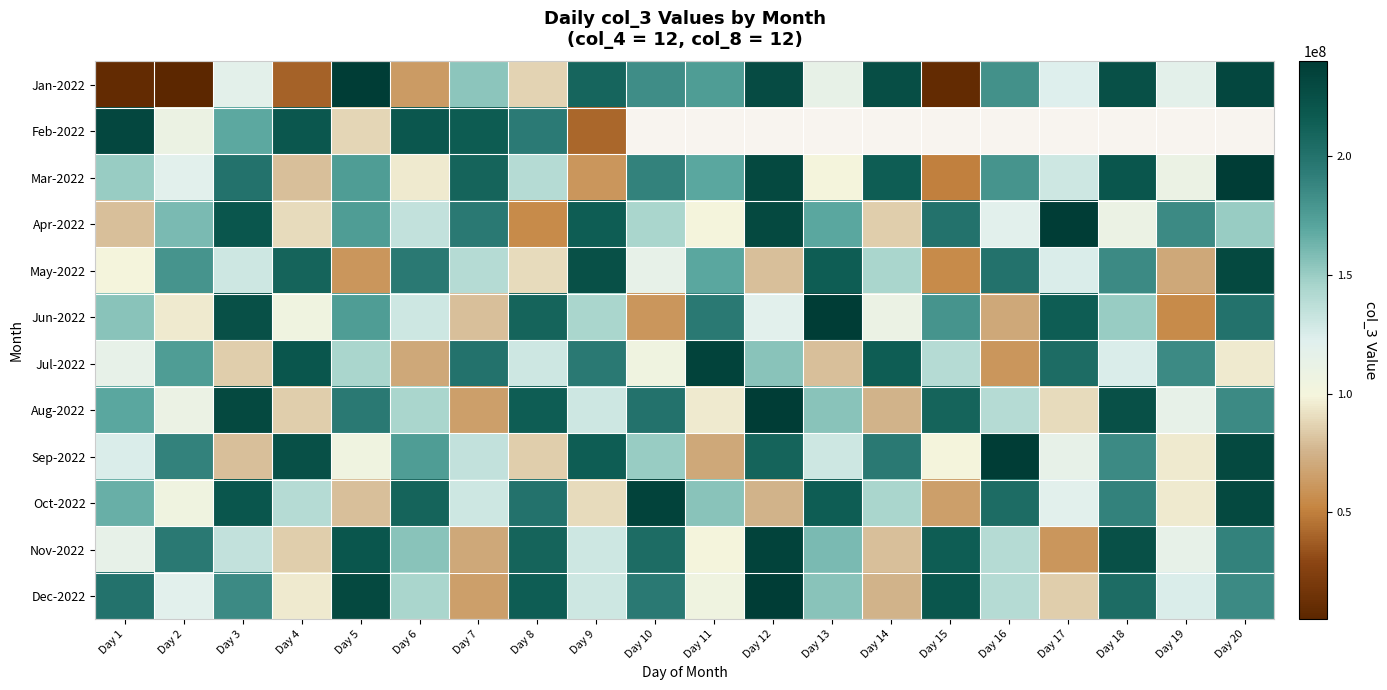

How many values in the Oct-2022 series exceed 155000000?

9